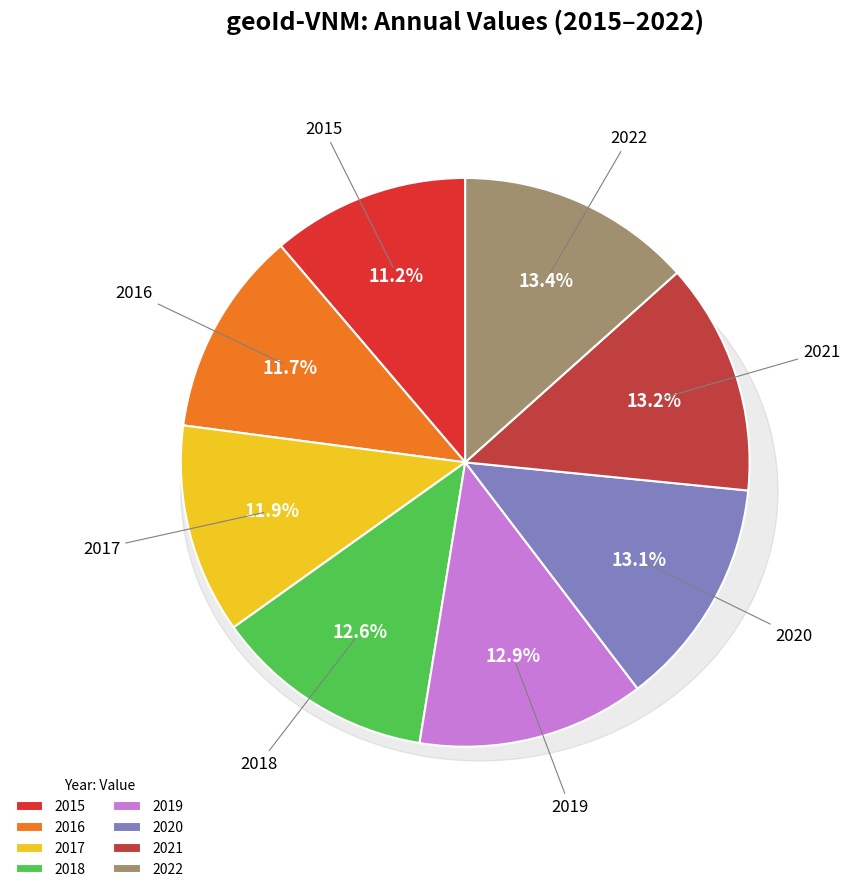

Which slice is the smallest?

2015